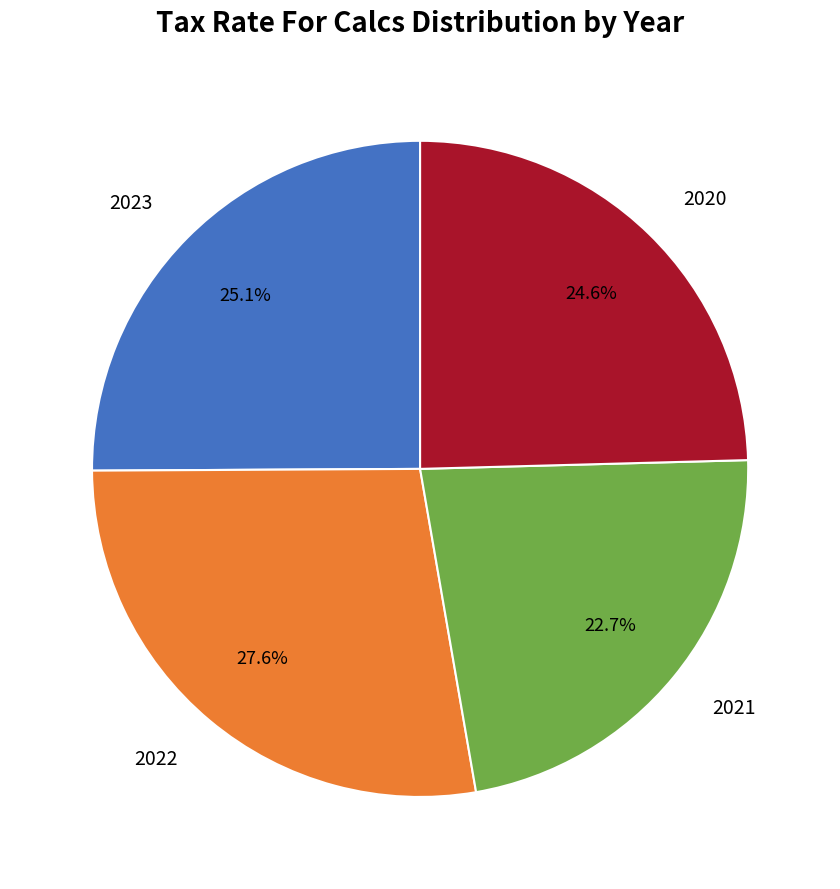

True or false: 2021 accounts for 16% of the total.

False